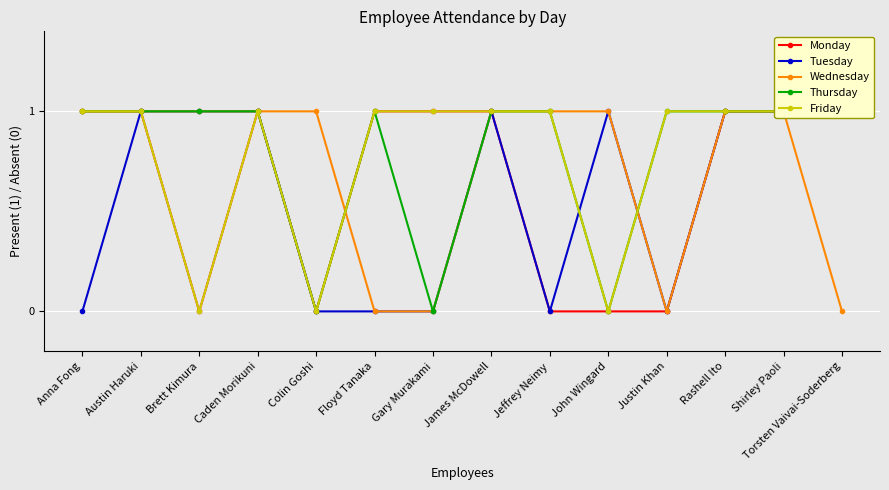

Which series has the largest total across all categories?

Thursday